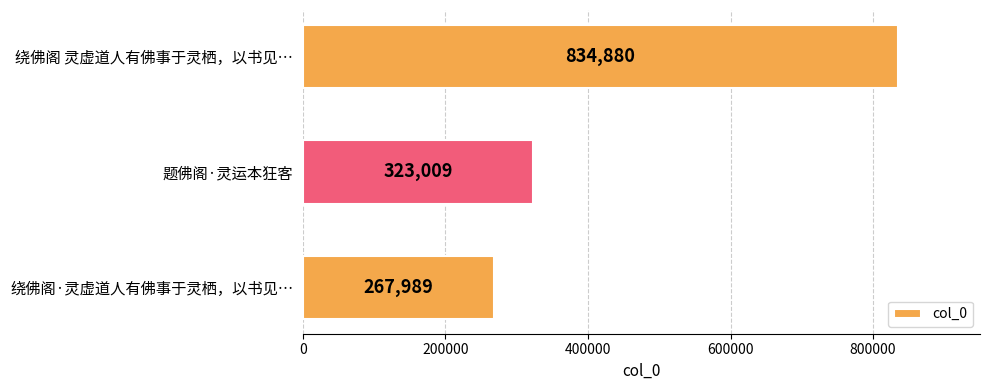

How many data points does each series have?

3